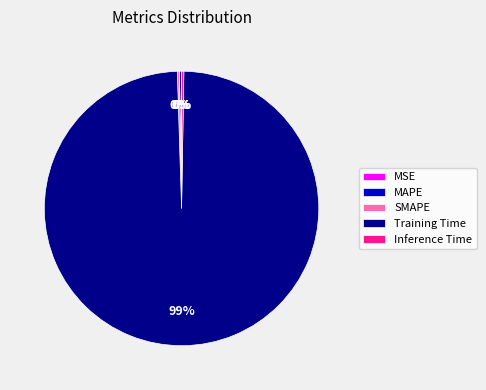

True or false: Training Time accounts for 89% of the total.

False